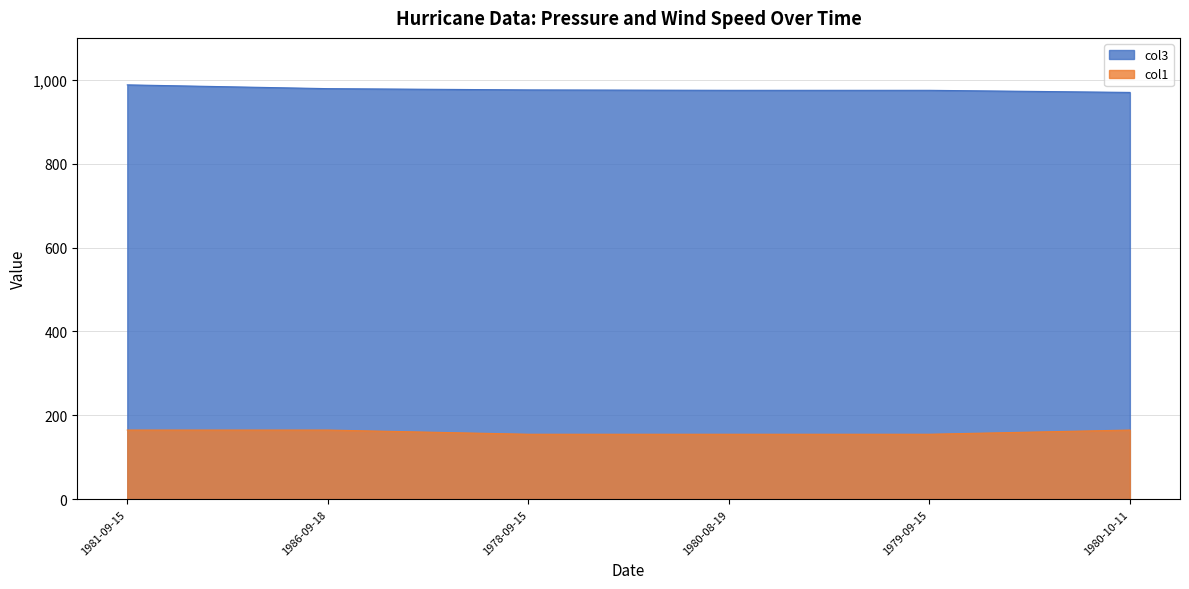

True or false: col1 and col3 intersect in this chart.

False